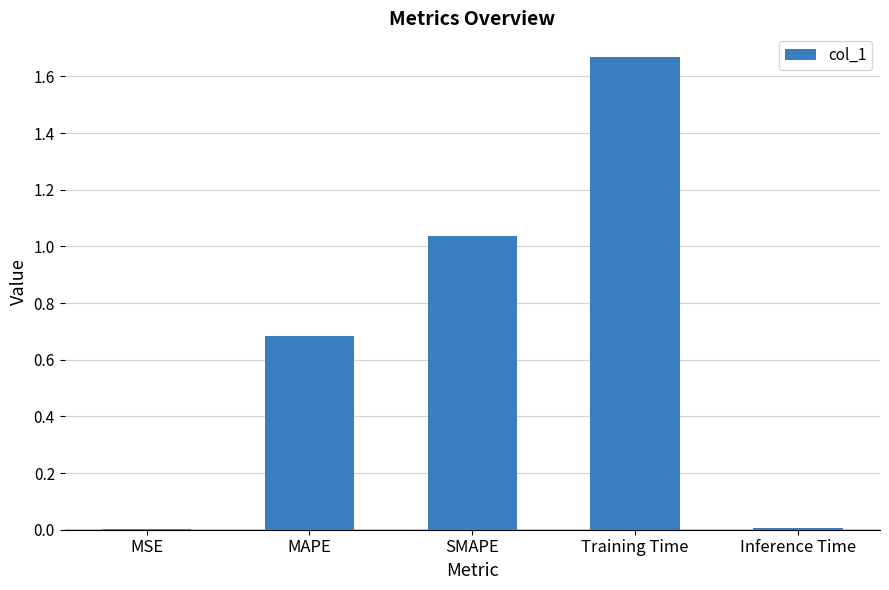

How many categories are shown in the chart?

5